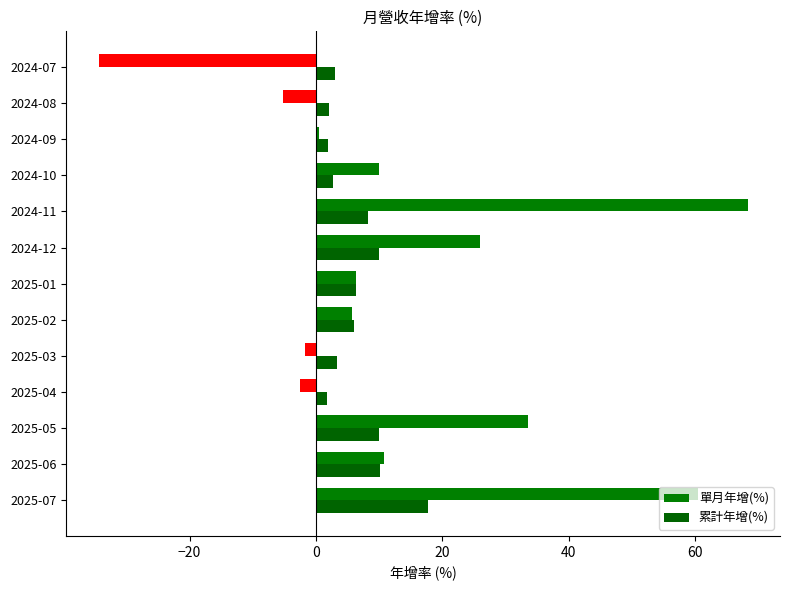

How many data points does each series have?

13